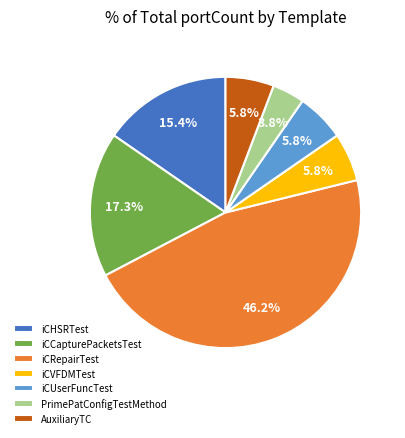

Which has a higher value, iCUserFuncTest or iCCapturePacketsTest?

iCCapturePacketsTest